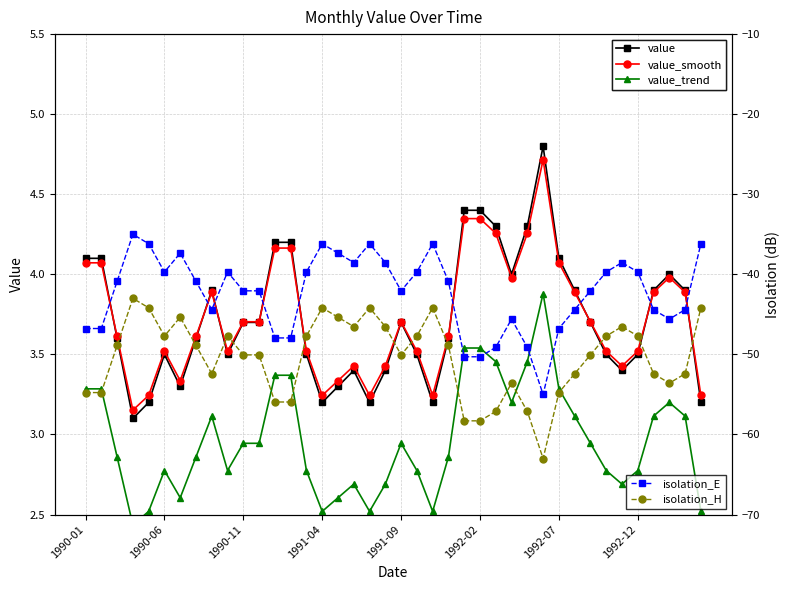

True or false: value_trend and value_smooth intersect in this chart.

False